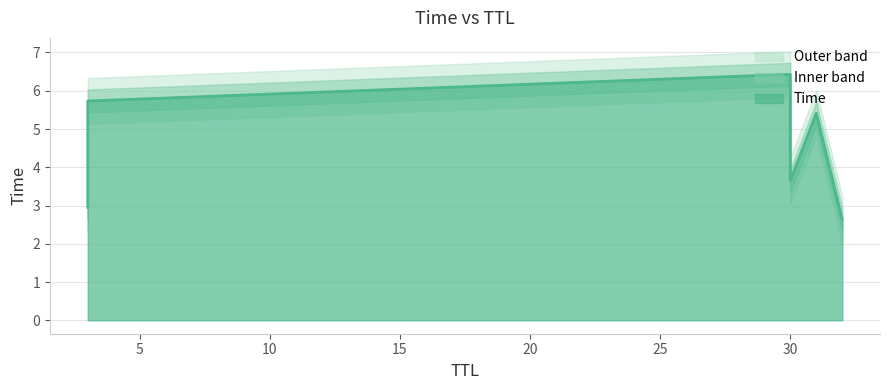

What is the sum of the values at 30 and 32?

6.3